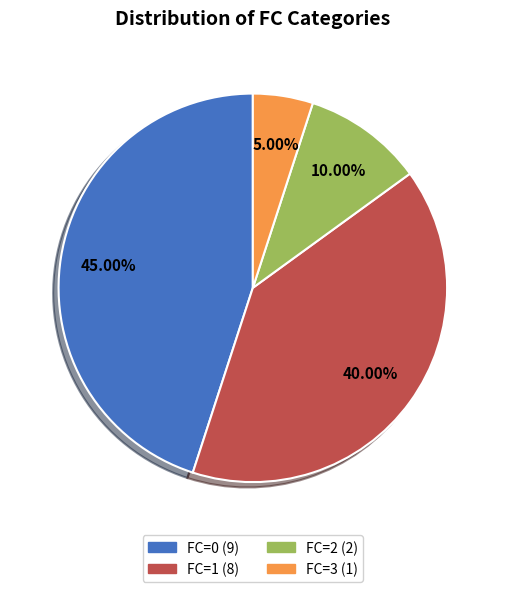

What is the ratio of the value at FC=0 to the value at FC=2?

4.5